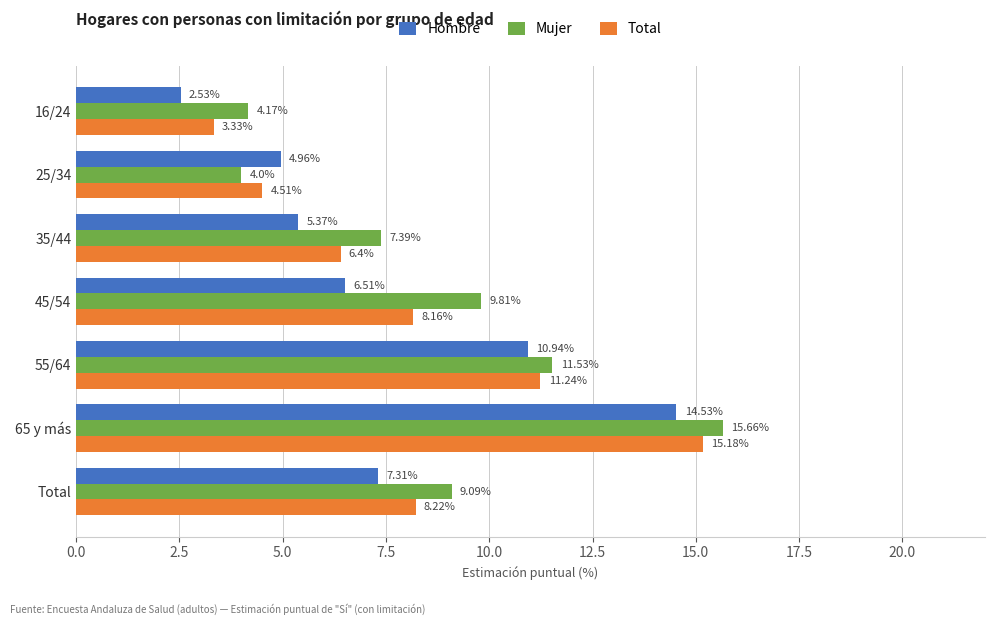

Which series has the widest spread of values?

Hombre